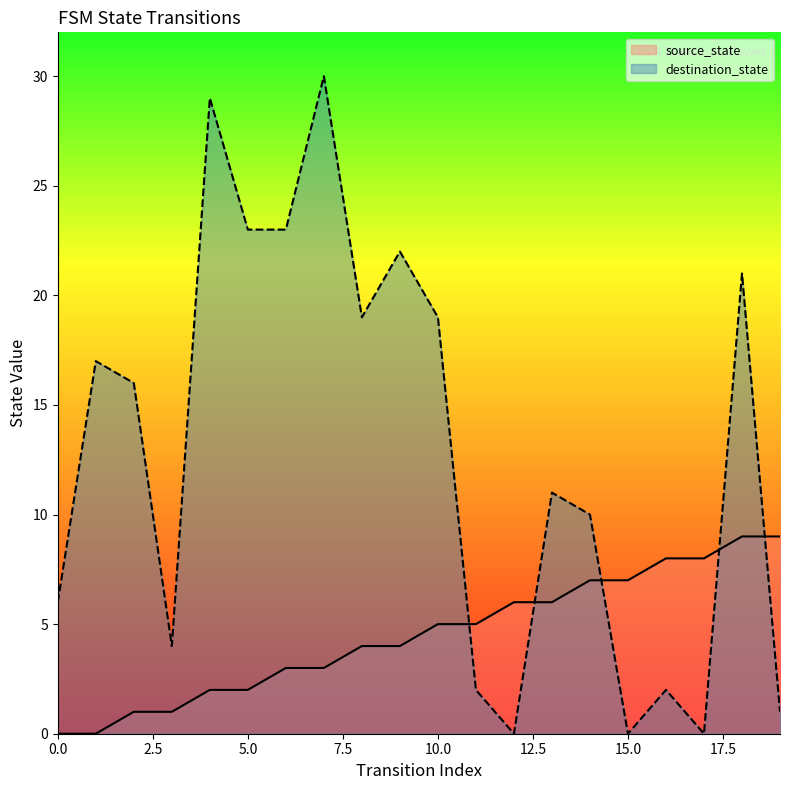

Which series has the widest spread of values?

destination_state